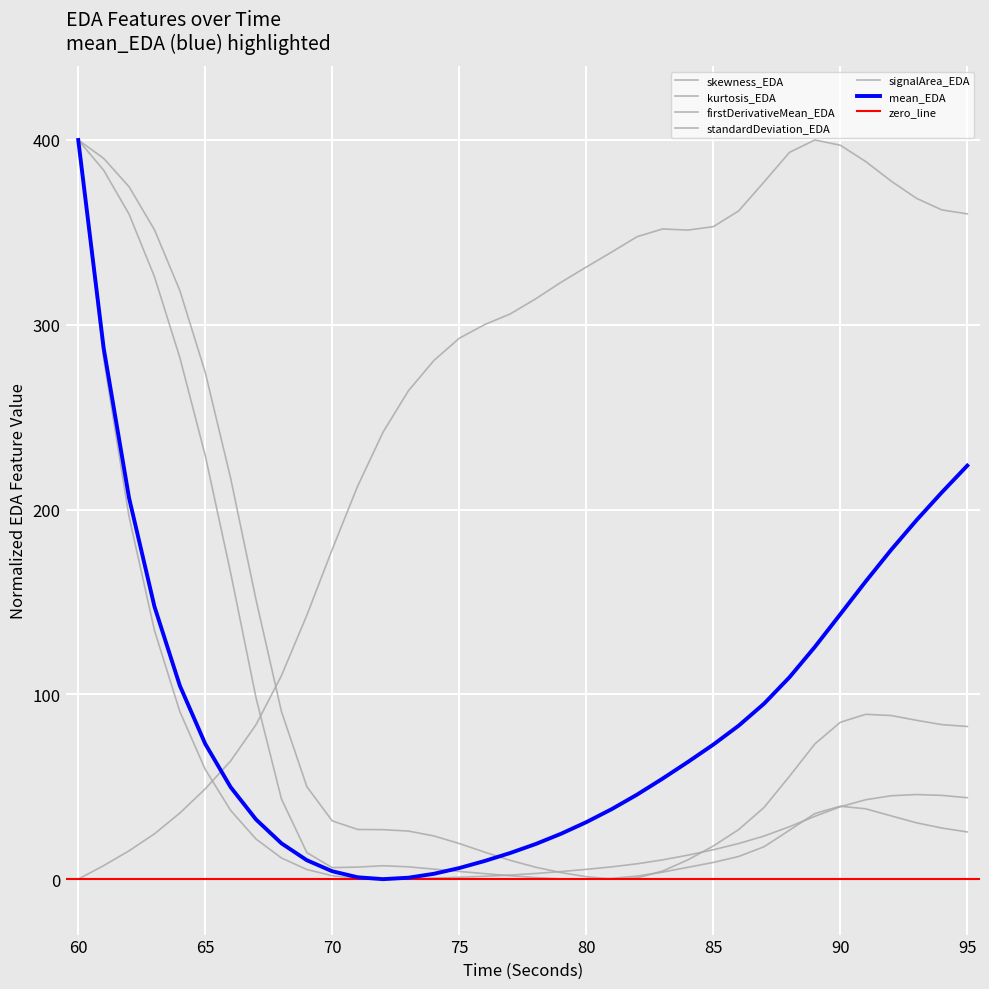

At 70, list the series in order from largest to smallest.

firstDerivativeMean_EDA, skewness_EDA, kurtosis_EDA, mean_EDA, signalArea_EDA, standardDeviation_EDA